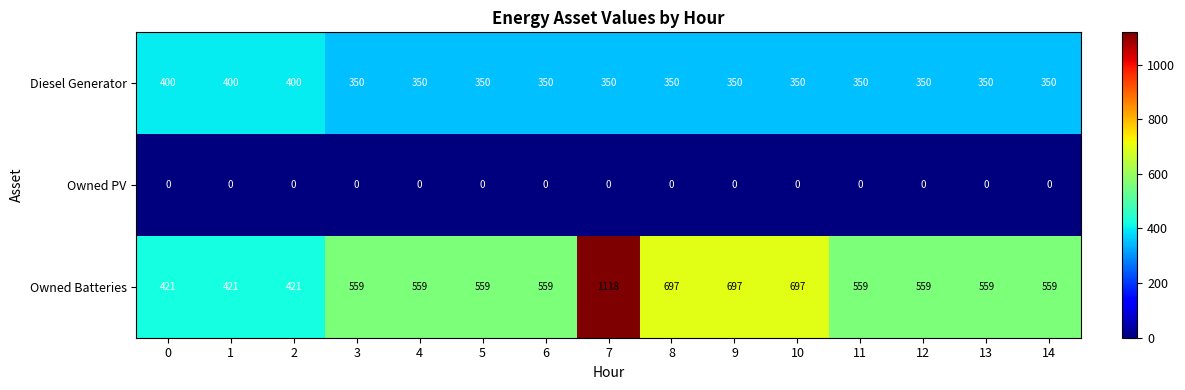

Which series has the largest range (max minus min)?

Owned Batteries